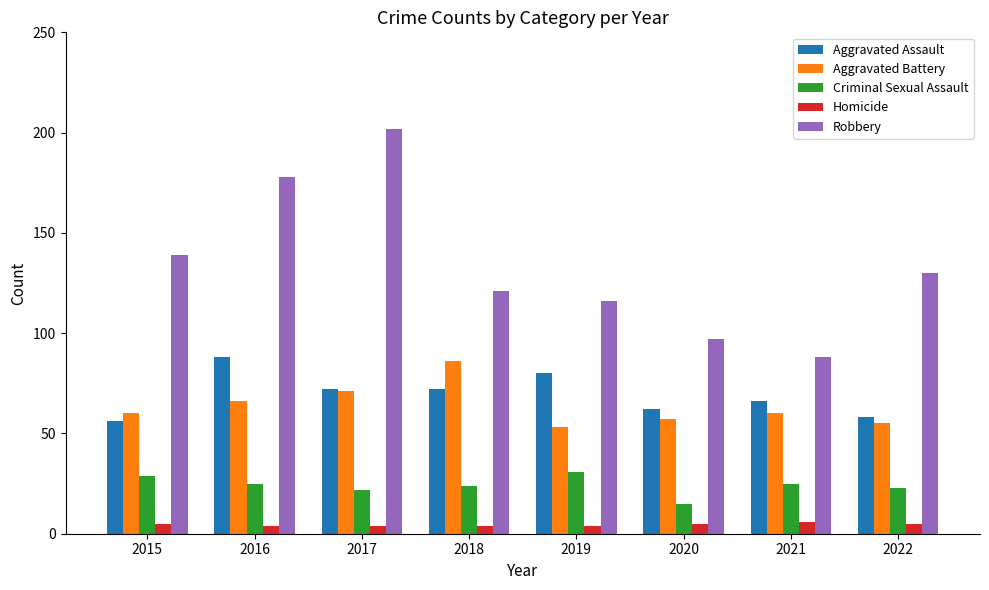

What is the difference between the Criminal Sexual Assault values at 2022 and 2015?

6